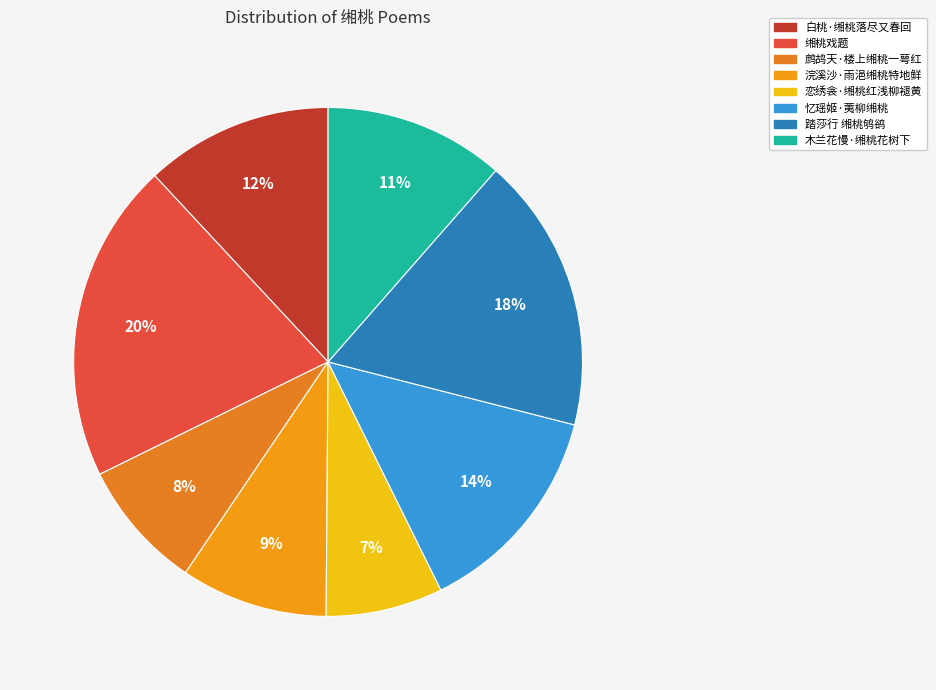

Is 木兰花慢·缃桃花树下 the majority of the pie?

No